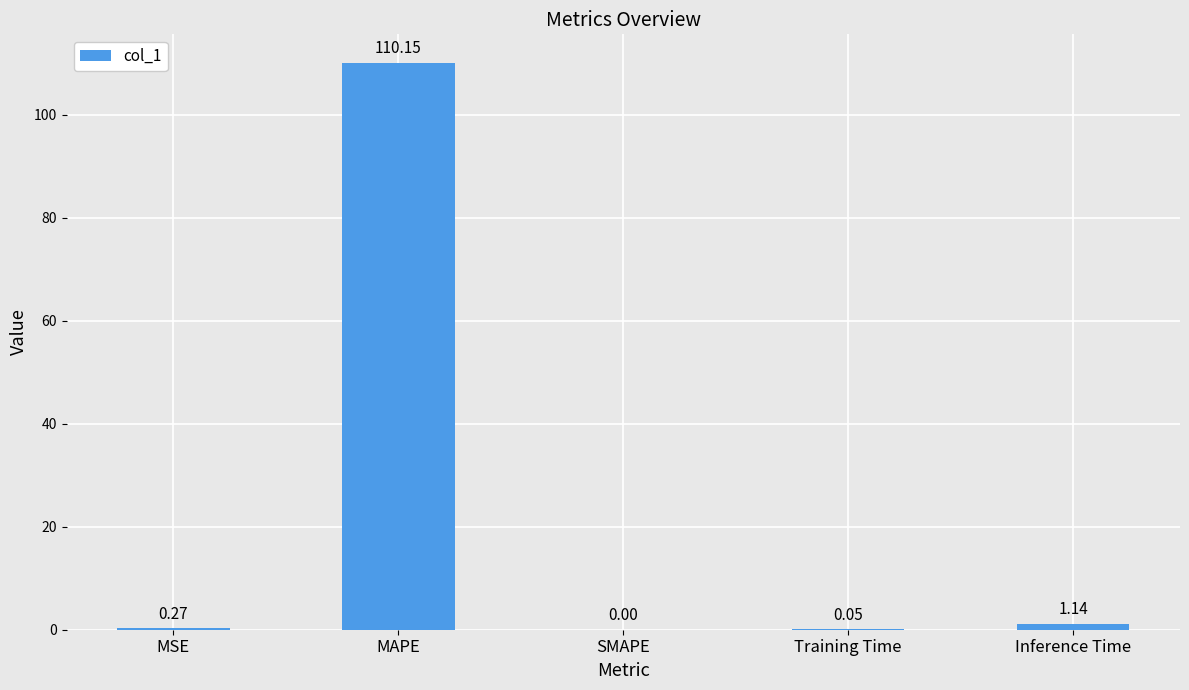

What is the change in value from MSE to MAPE?

+109.9